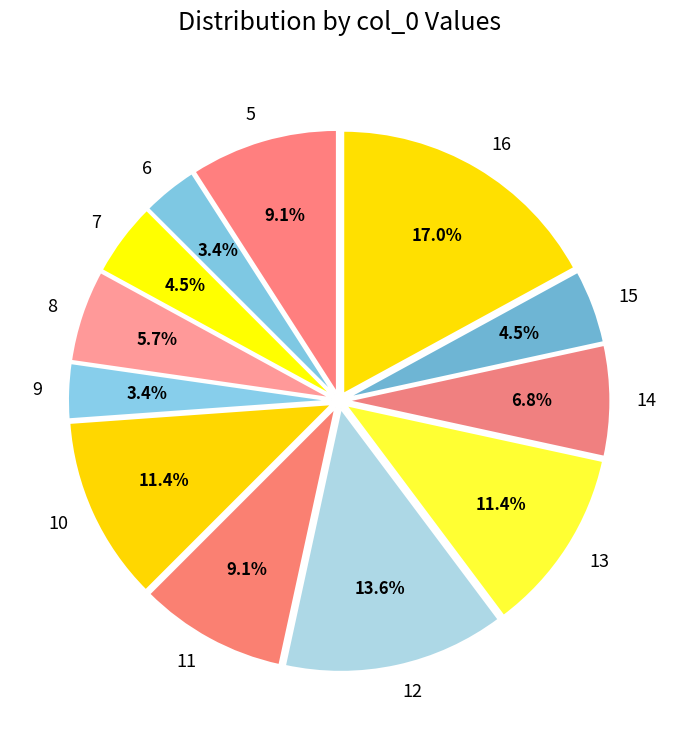

Is it true that 7 is 15% of the pie?

False